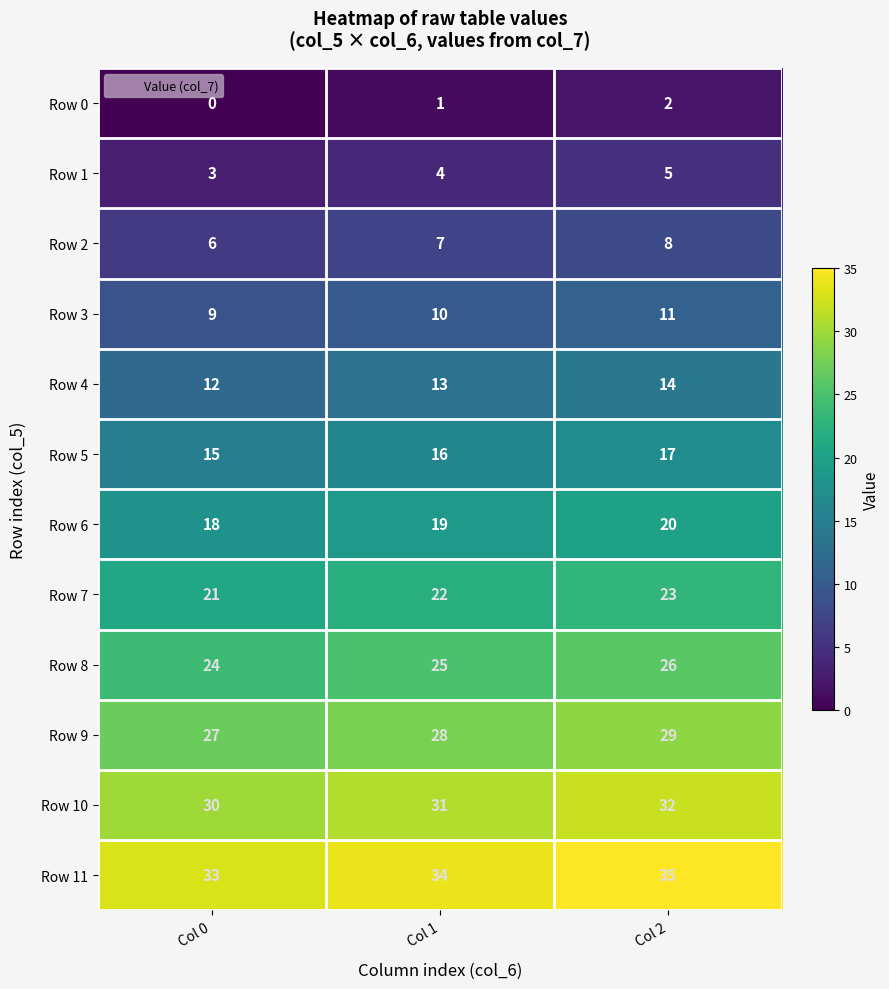

Which series has the largest total across all categories?

Row 11